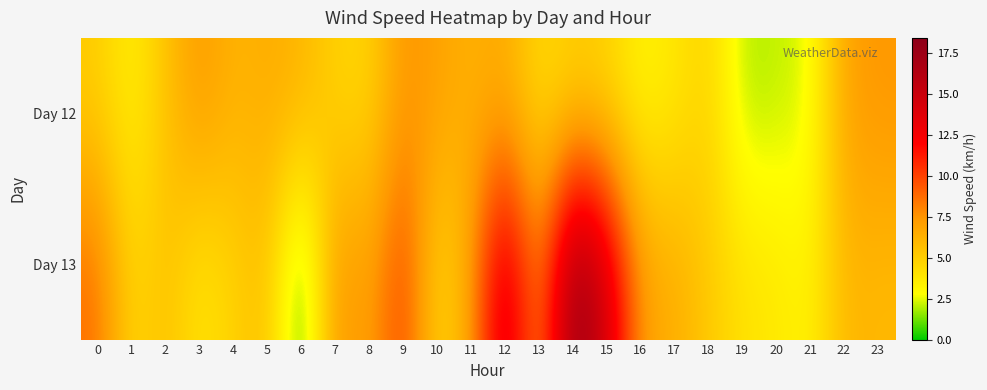

Which series has the largest range (max minus min)?

Day 13